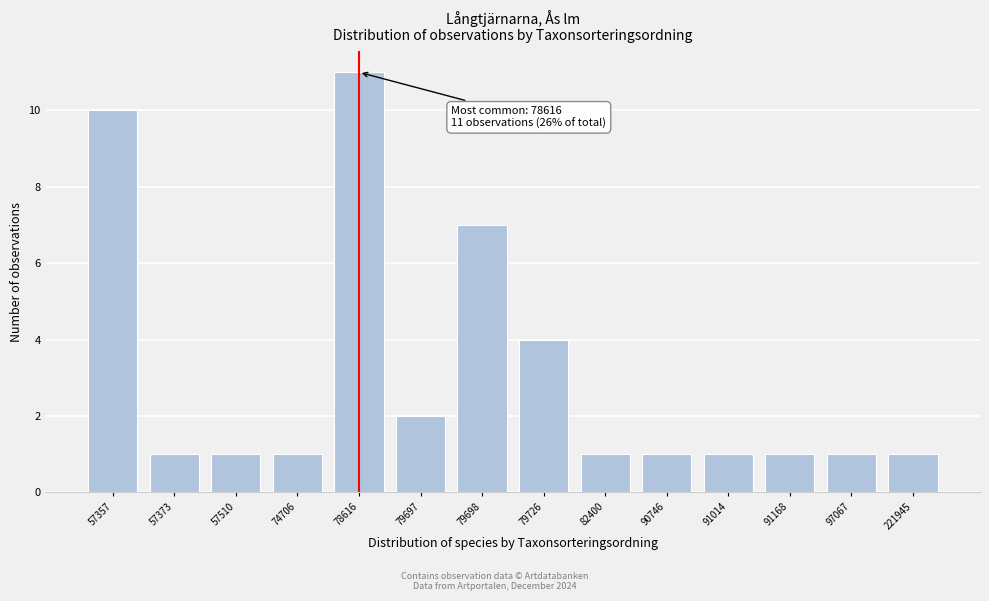

Reading left to right, what are all the values shown in this chart?

10	1	1	1	11	2	7	4	1	1	1	1	1	1